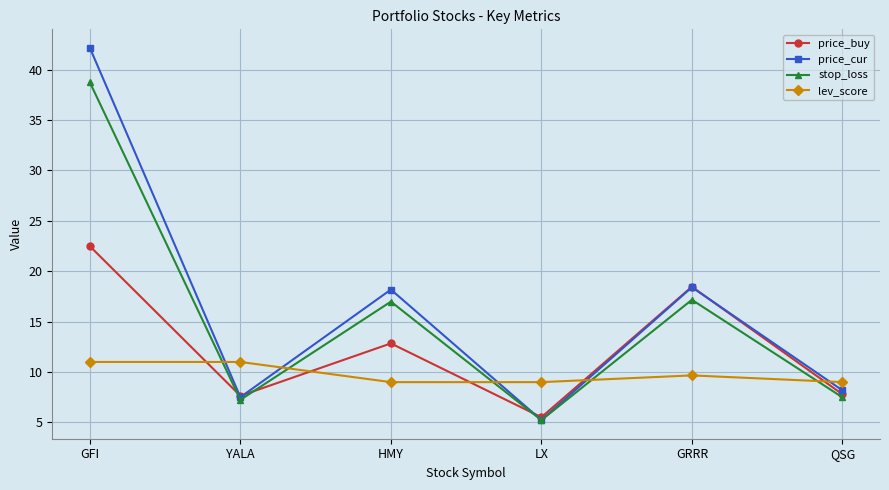

What are all the series names shown in the legend?

price_buy, price_cur, stop_loss, lev_score